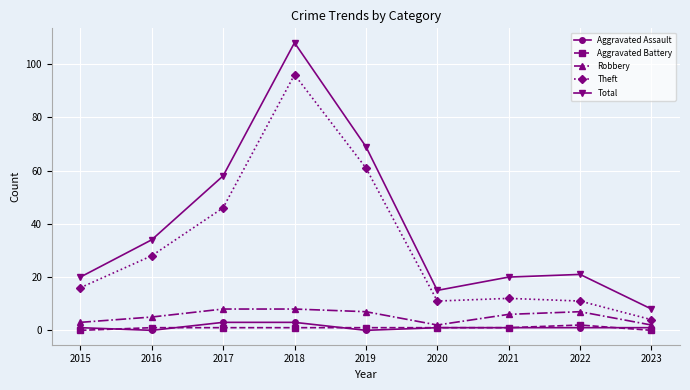

Is it true that Aggravated Assault equals 3 at 2017?

True